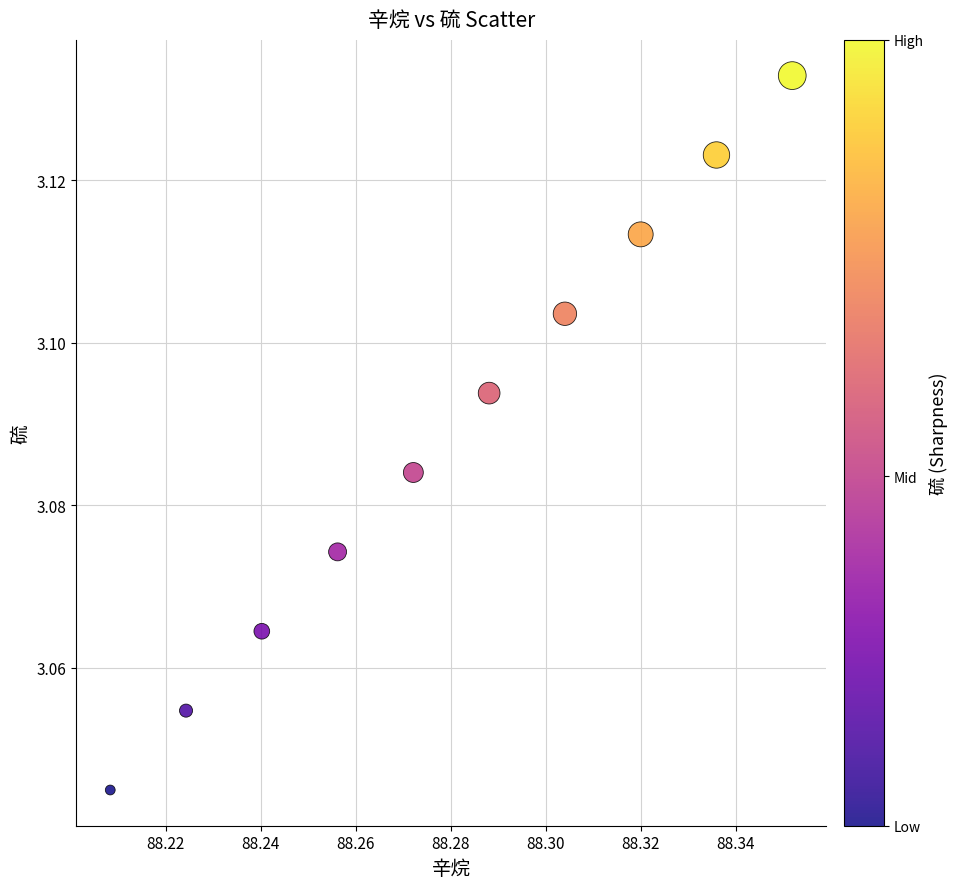

What is the average X value?

88.3